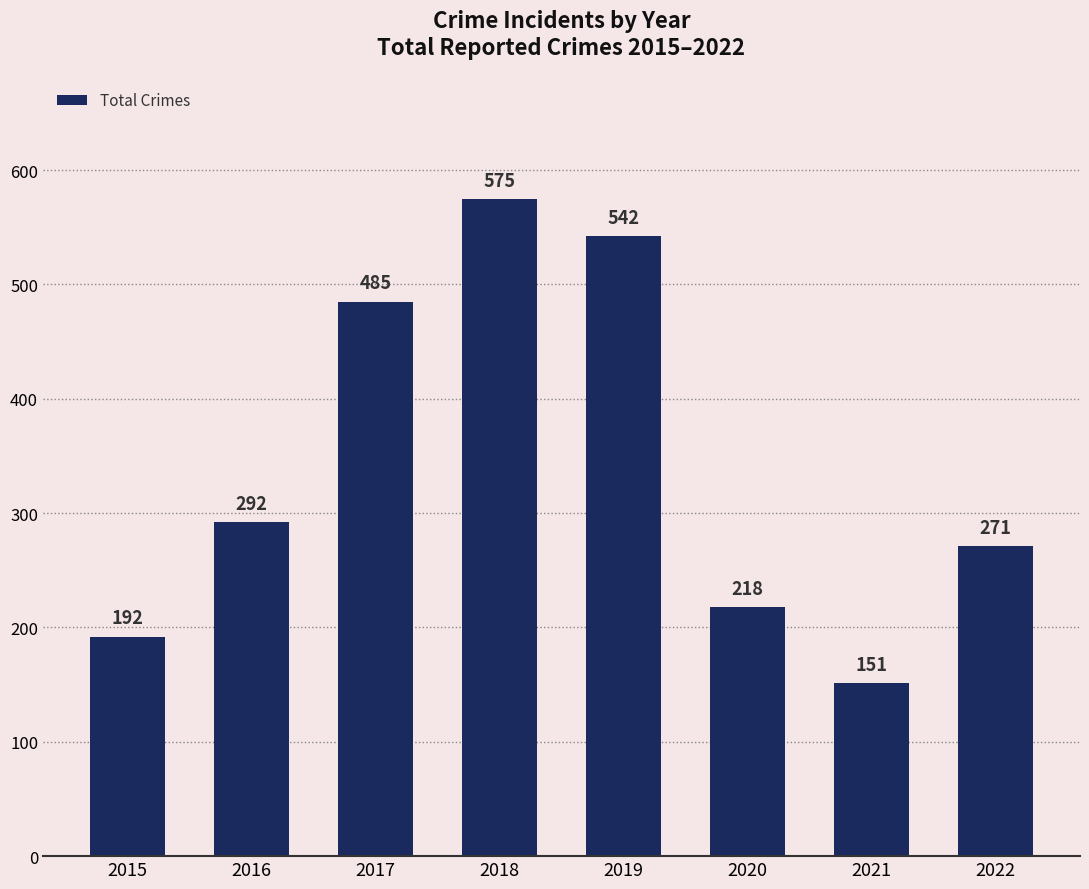

How many data points are less than 292?

4